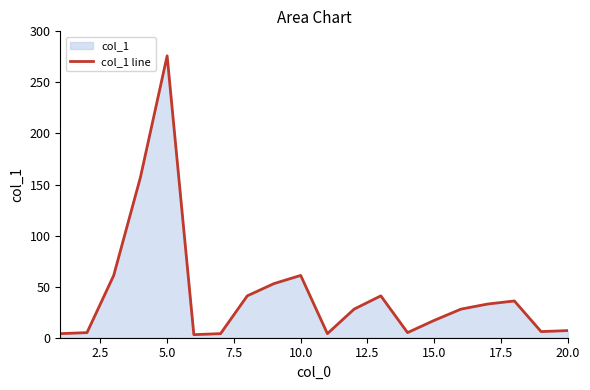

What is the difference between the maximum and minimum values?

273